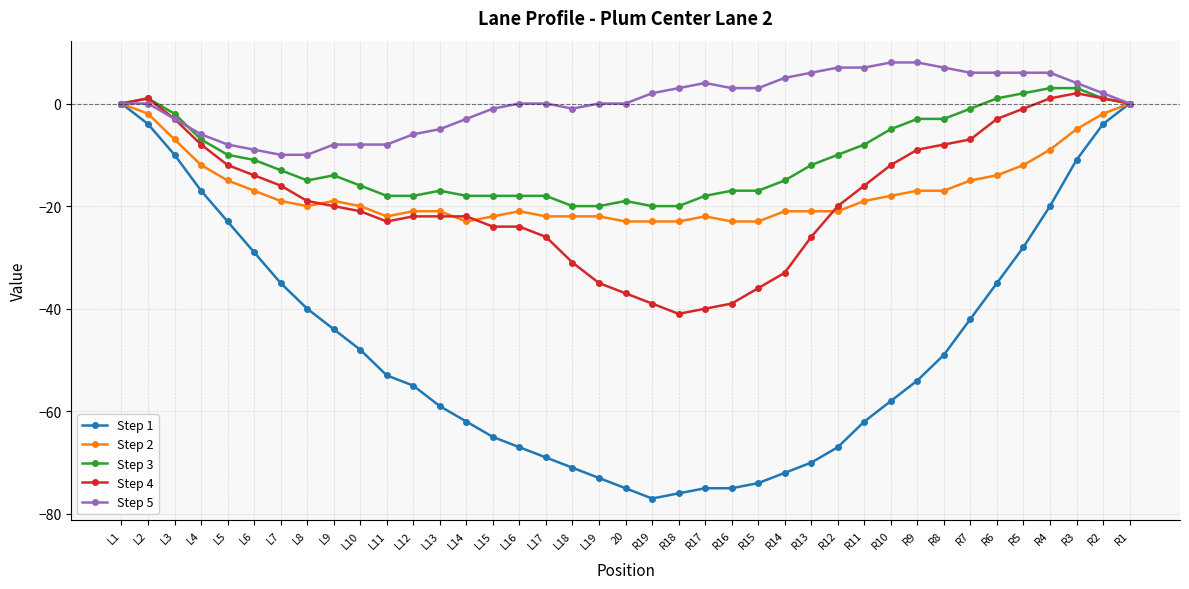

Between L12 and L15, which series saw the biggest shift?

Step 1